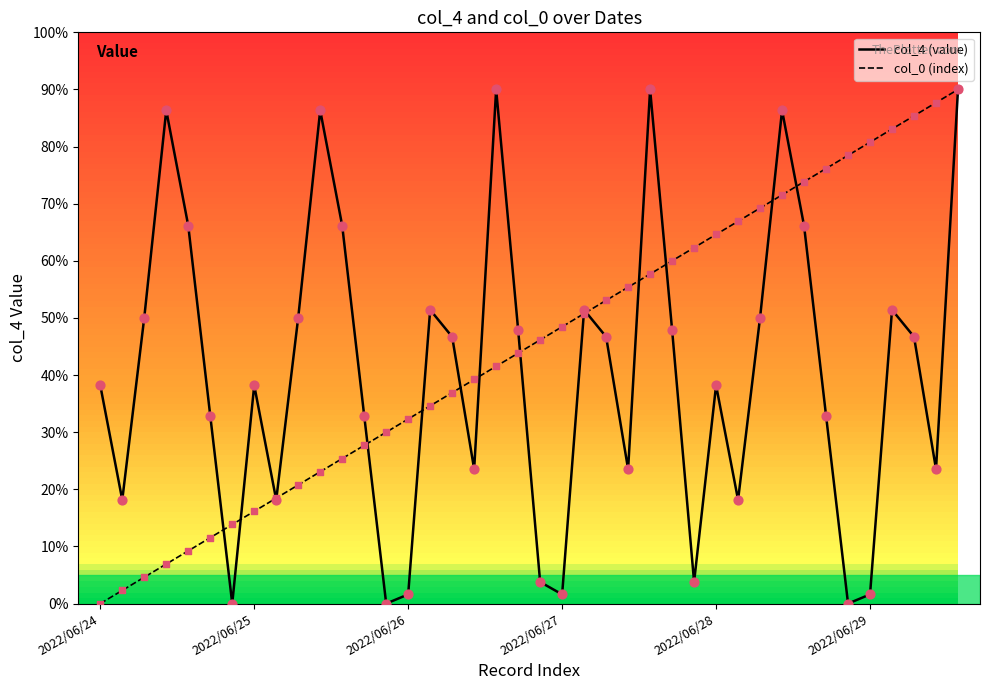

Which series has the largest total across all categories?

col_0 (index)